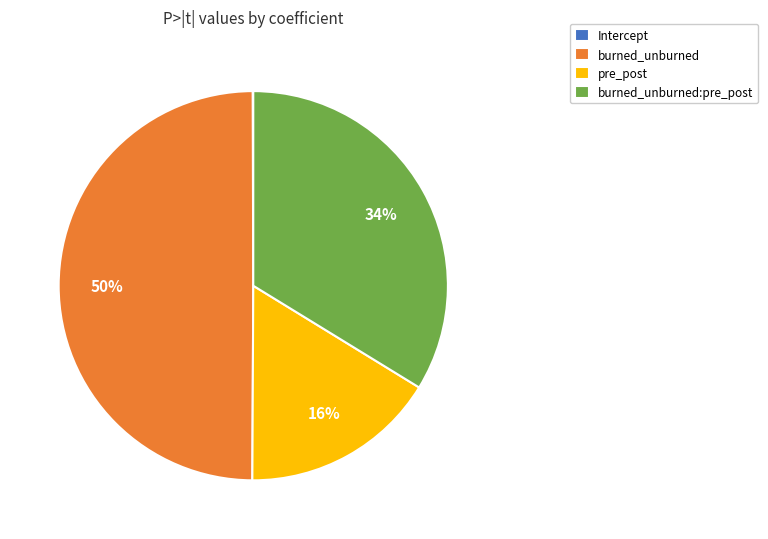

Which has a higher value, burned_unburned or burned_unburned:pre_post?

burned_unburned